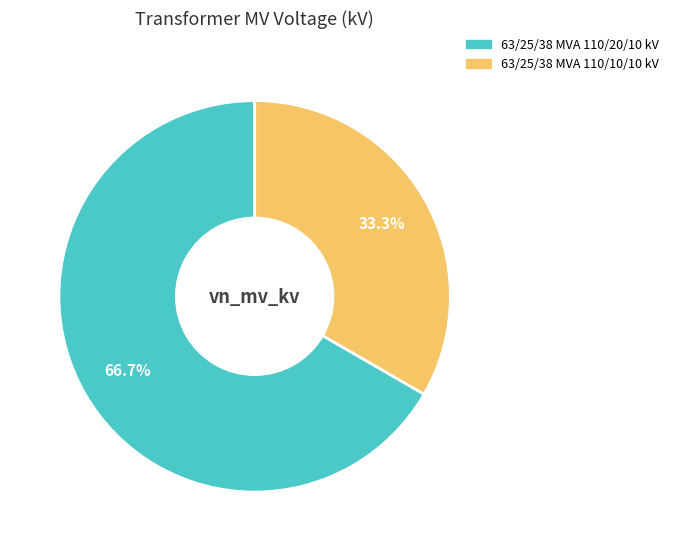

True or false: 63/25/38 MVA 110/10/10 kV accounts for 33% of the total.

True